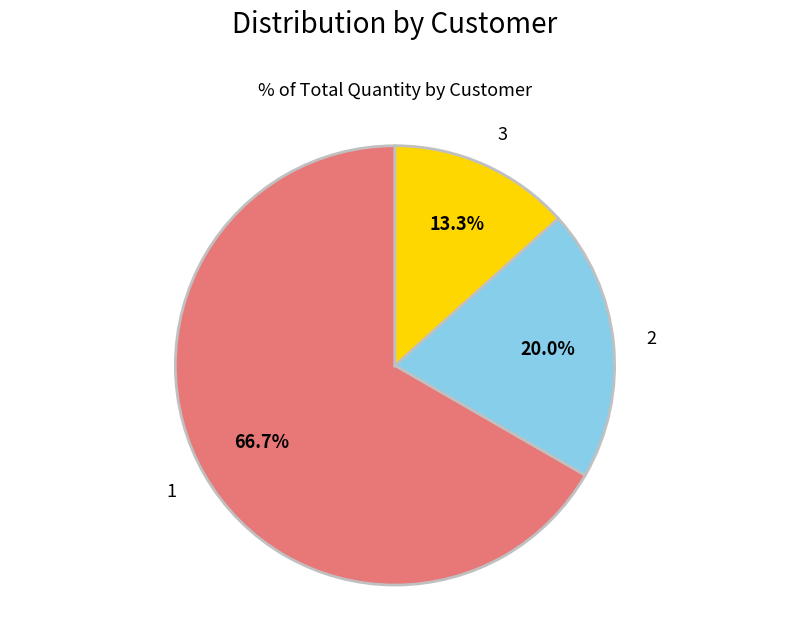

Count the number of slices in the pie.

3